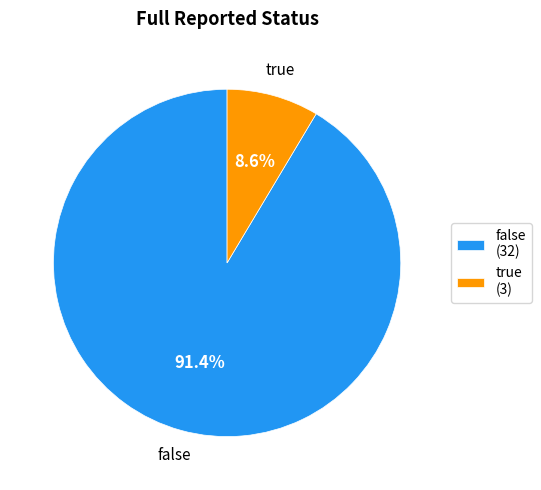

Is there any slice that represents more than half of the pie?

Yes